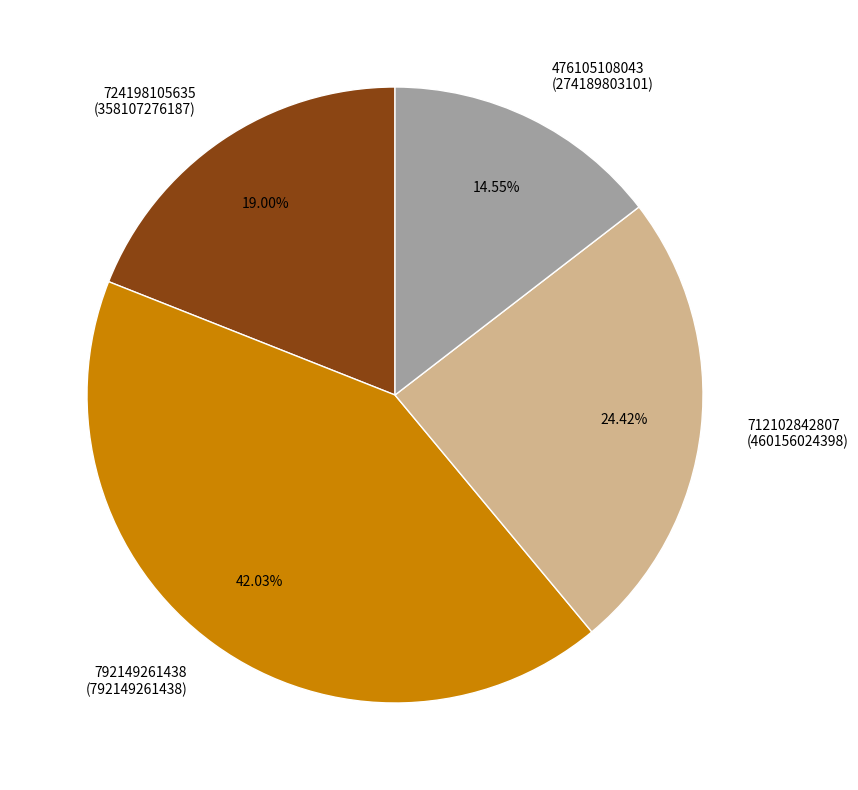

Rank the categories by value from lowest to highest.

476105108043, 724198105635, 712102842807, 792149261438